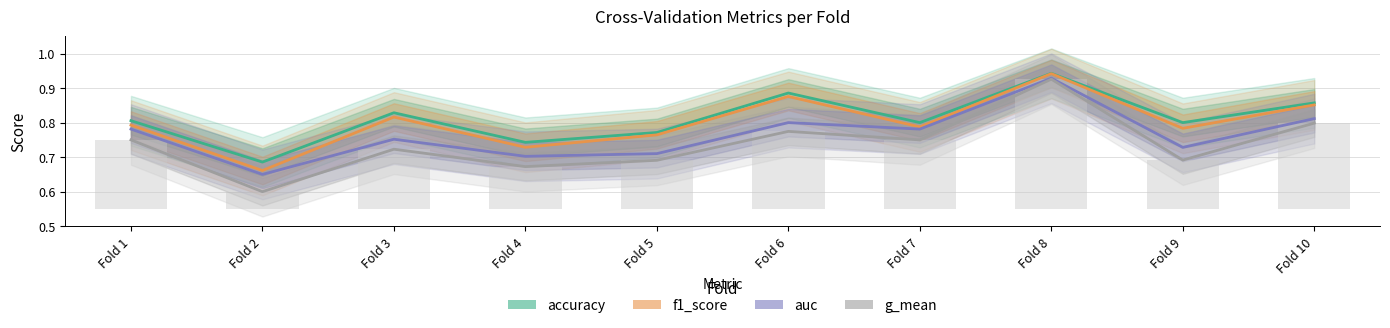

Is the value of accuracy at Fold 5 greater than the value of f1_score at Fold 6?

No